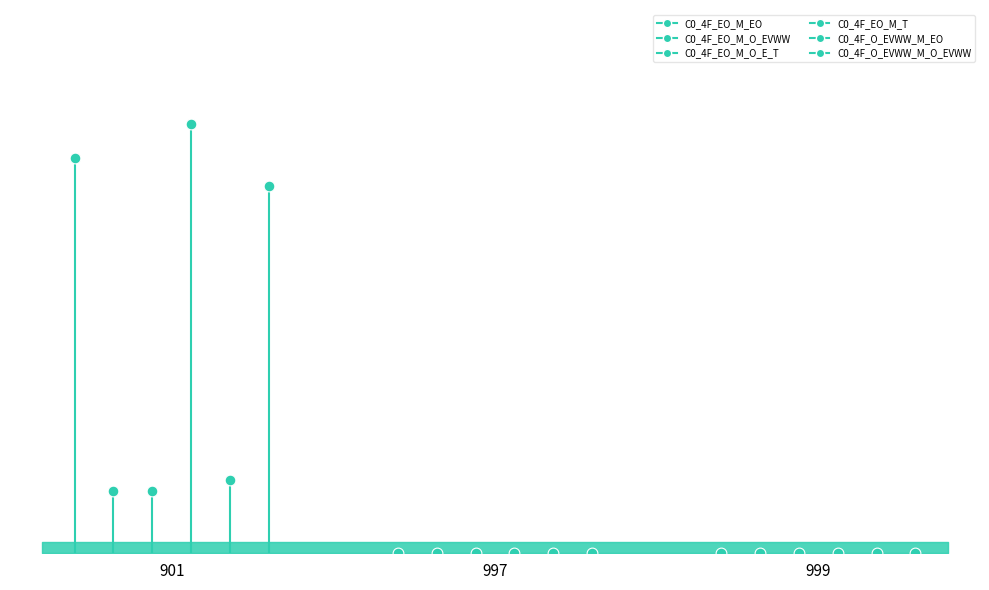

Which series has the widest spread of Y values?

C0_4F_EO_M_T